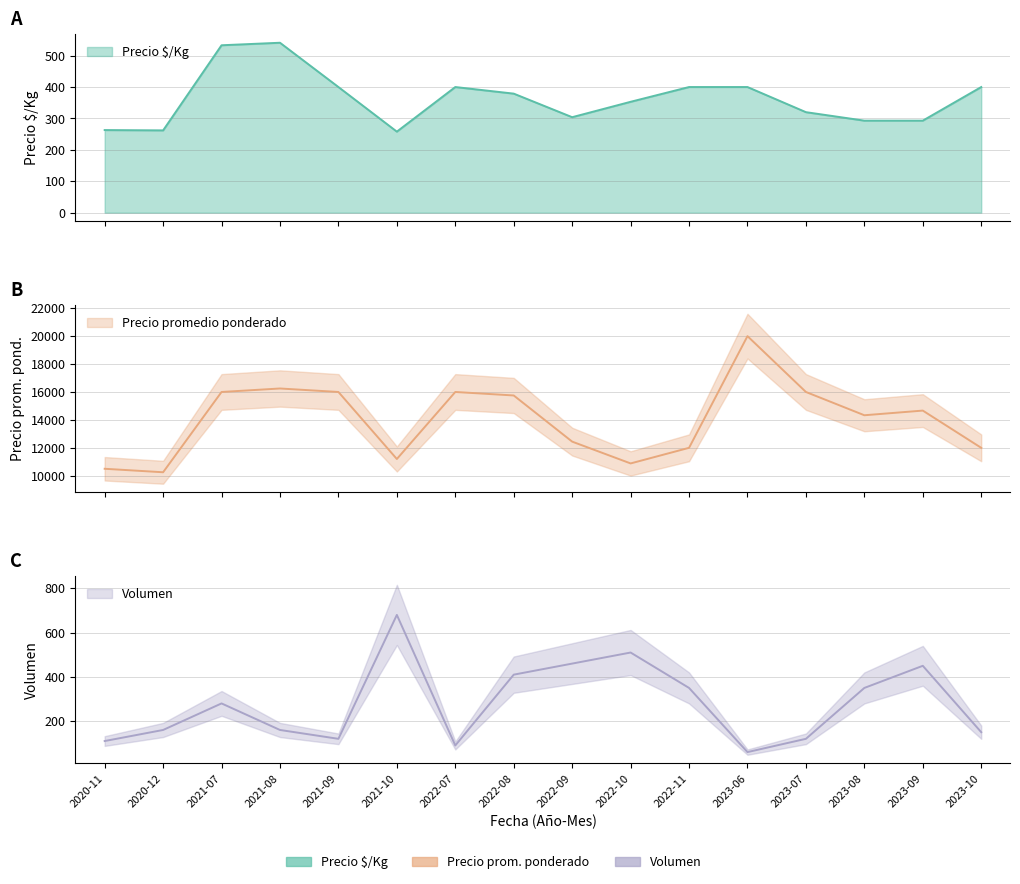

The value of Precio promedio ponderado at 2021-09 is 16000. True or false?

True